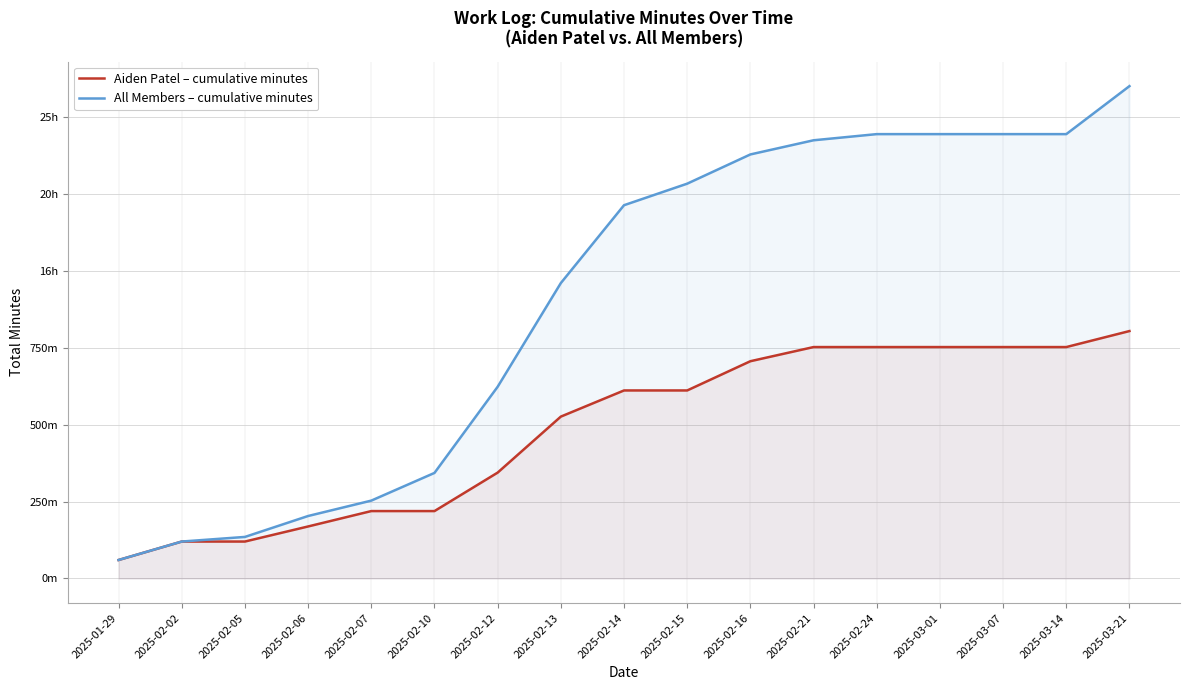

What is the label of the 7th point from the right?

2025-02-16